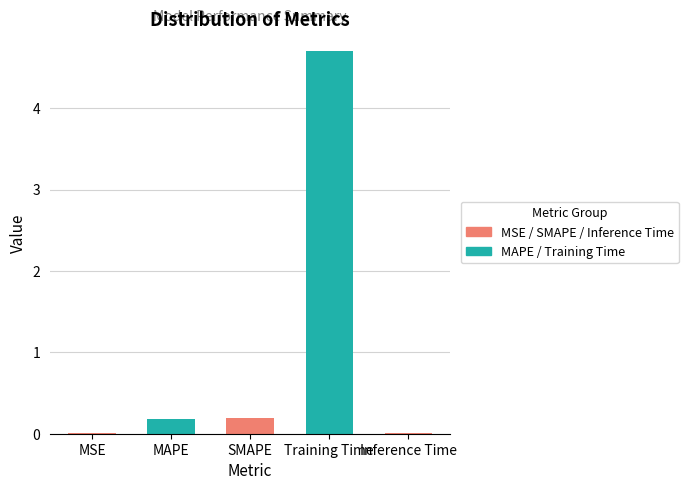

What is the maximum value shown in the chart?

4.7